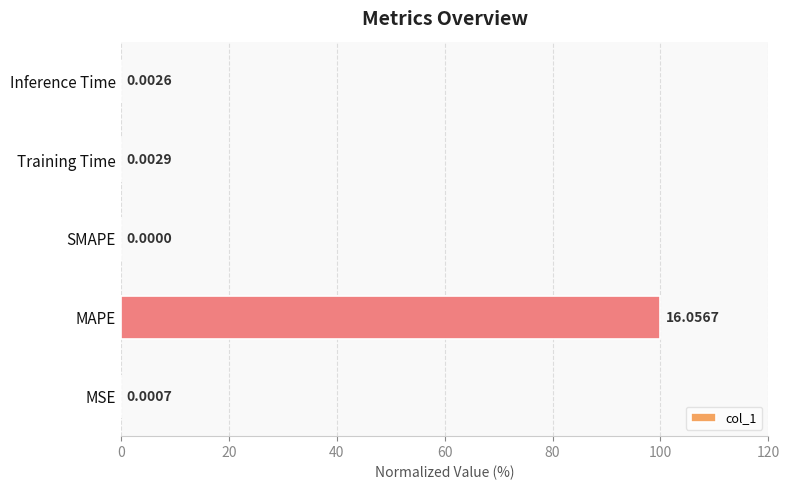

What is the change in value from MAPE to Inference Time?

-100.0